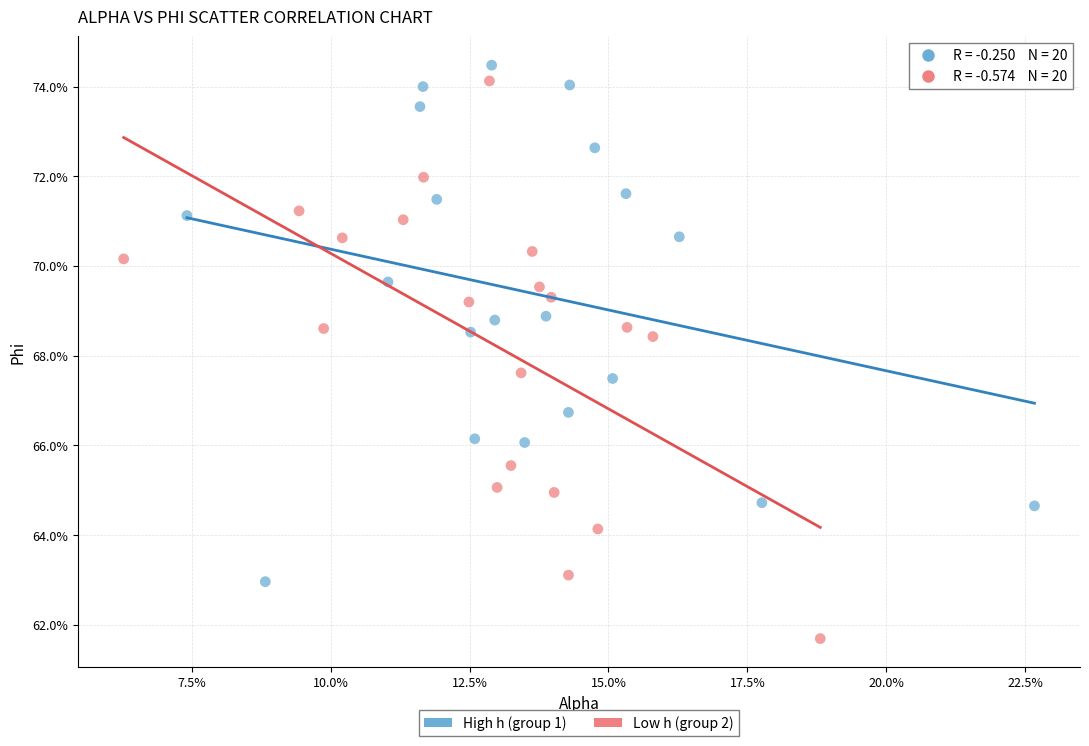

Which series contains the lowest Y value?

Low h (group 2)